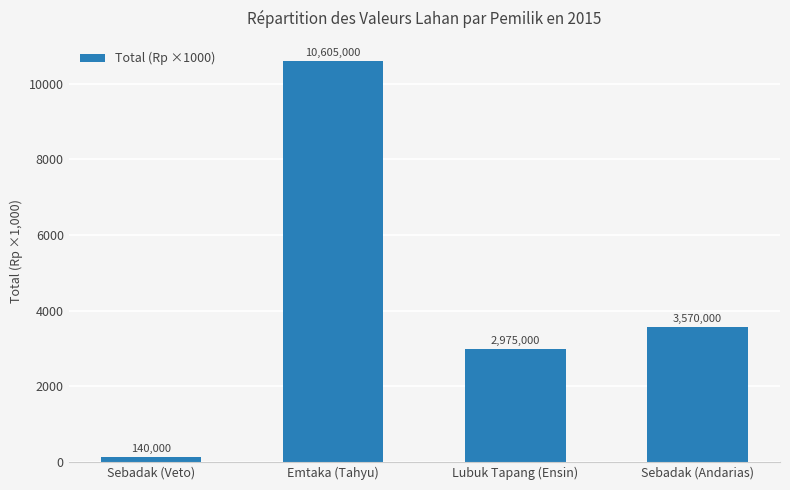

Reading left to right, list all the values displayed in this chart.

Sebadak (Veto)=140	Emtaka (Tahyu)=10605	Lubuk Tapang (Ensin)=2975	Sebadak (Andarias)=3570